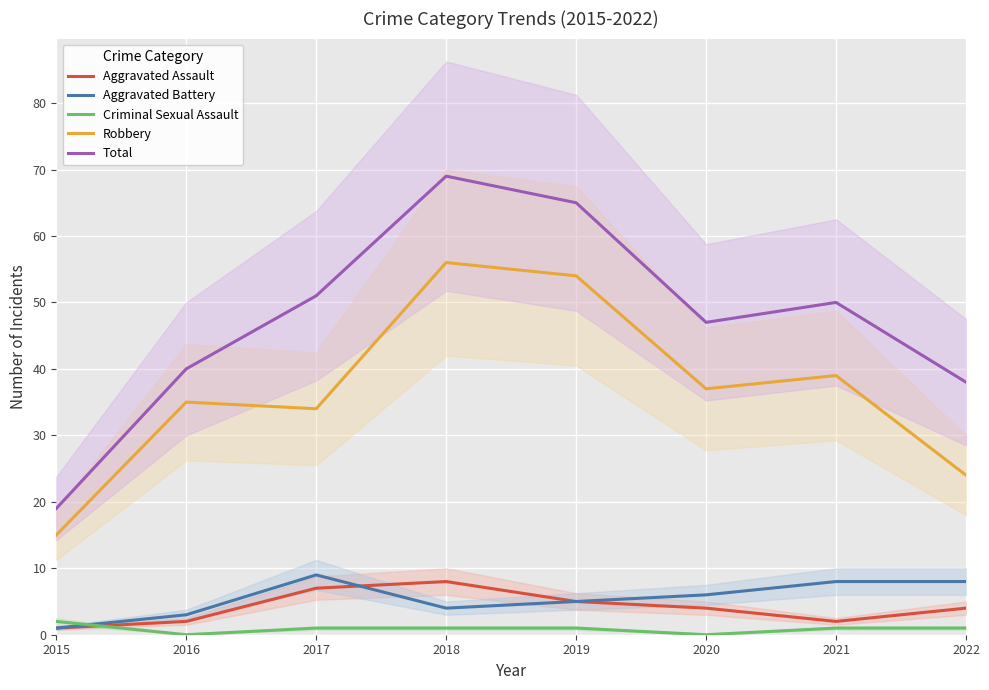

Between 2021 and 2017, which is larger?

2017